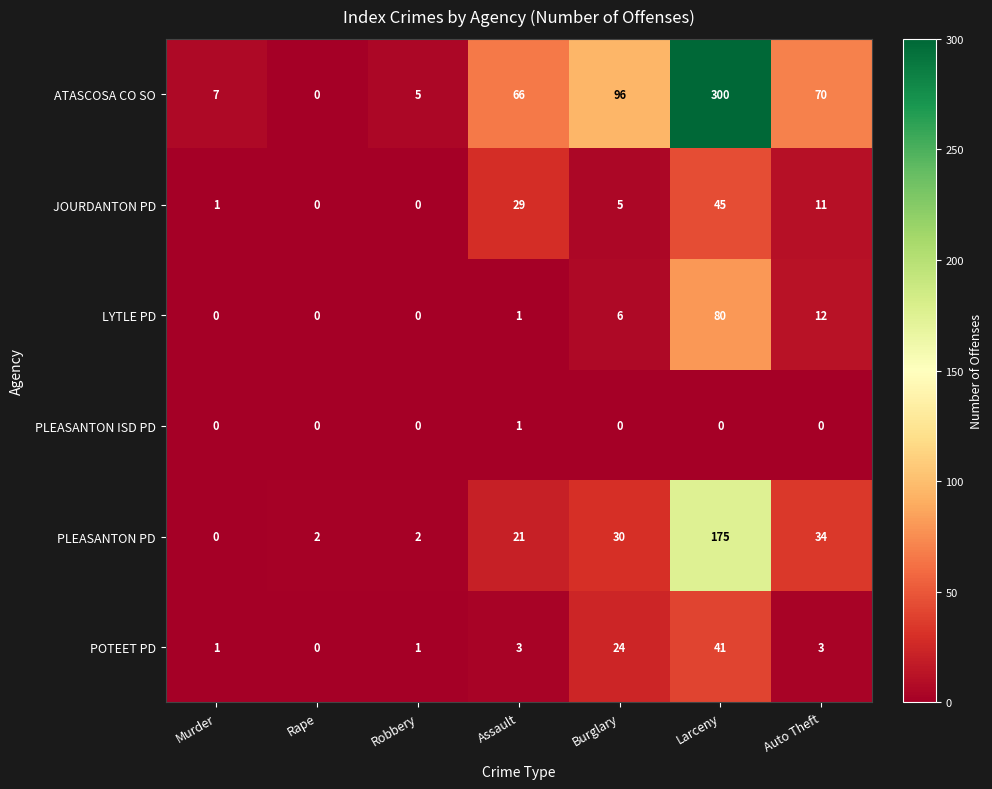

List the series in order of their peak value, highest first.

ATASCOSA CO SO, PLEASANTON PD, LYTLE PD, JOURDANTON PD, POTEET PD, PLEASANTON ISD PD